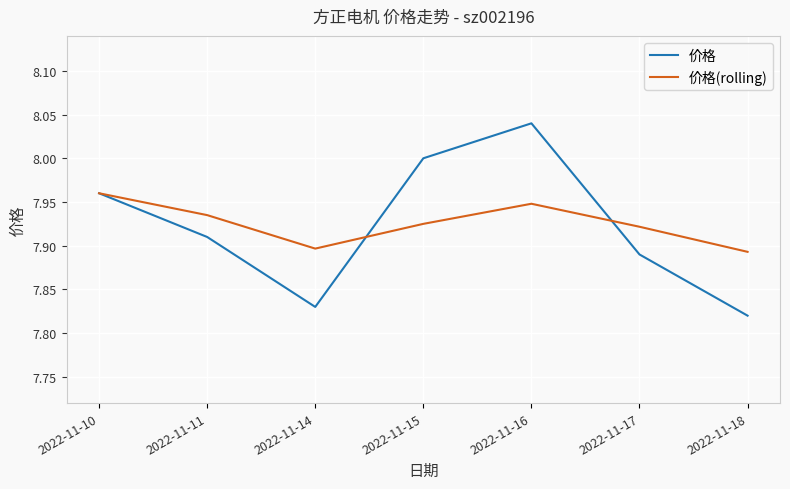

At which category does the chart reach its peak across all series?

2022-11-16